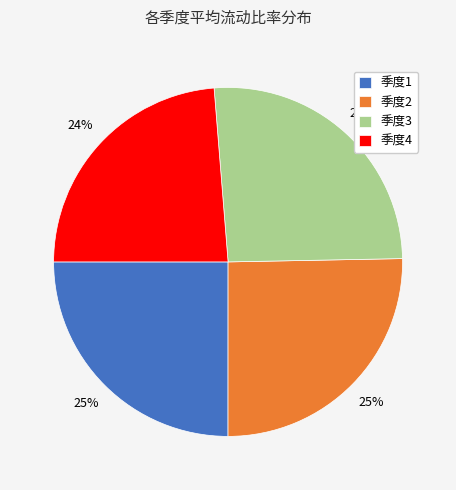

Is it true that 季度3 is 35% of the pie?

False